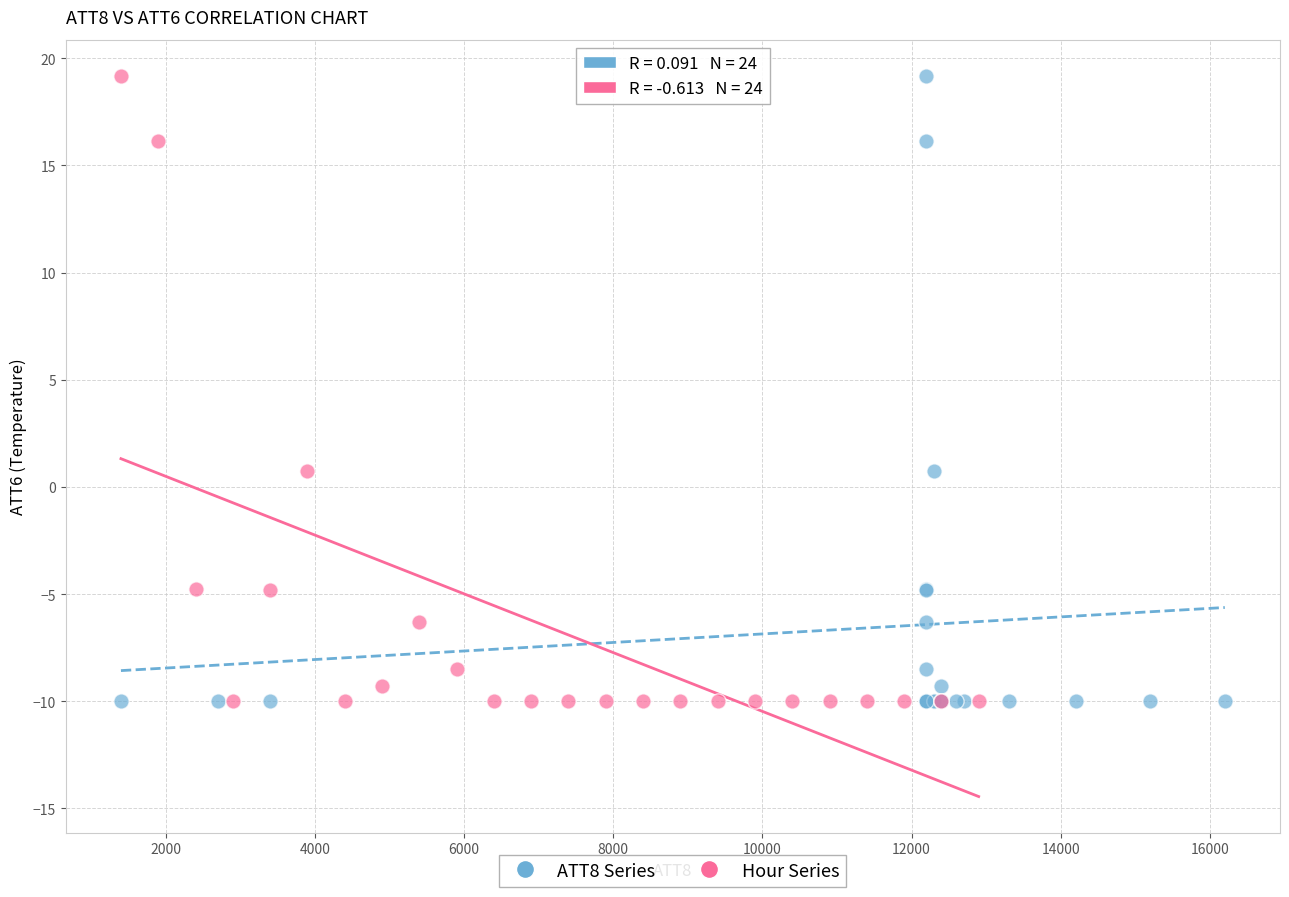

What are all the series names shown in the legend?

ATT8 Series, Hour Series